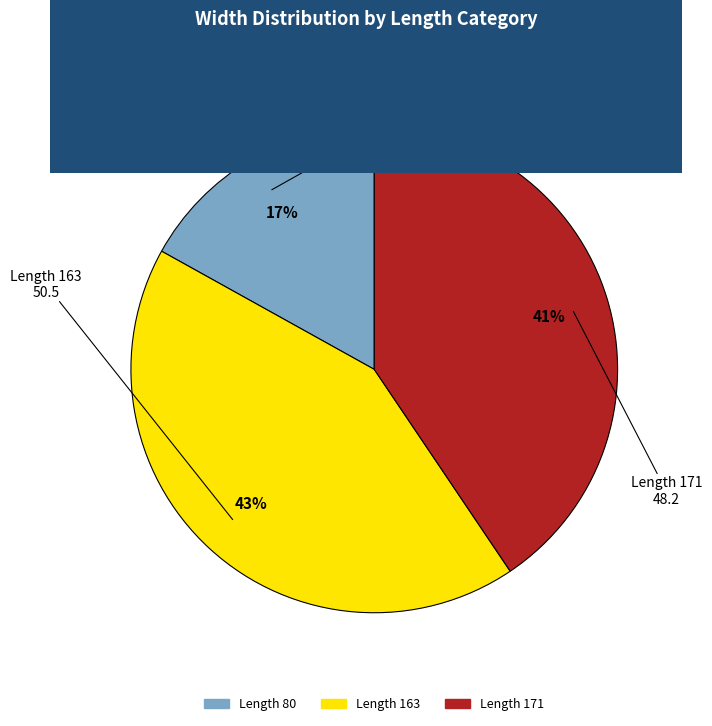

To the nearest percent, what is the average slice percentage?

33%